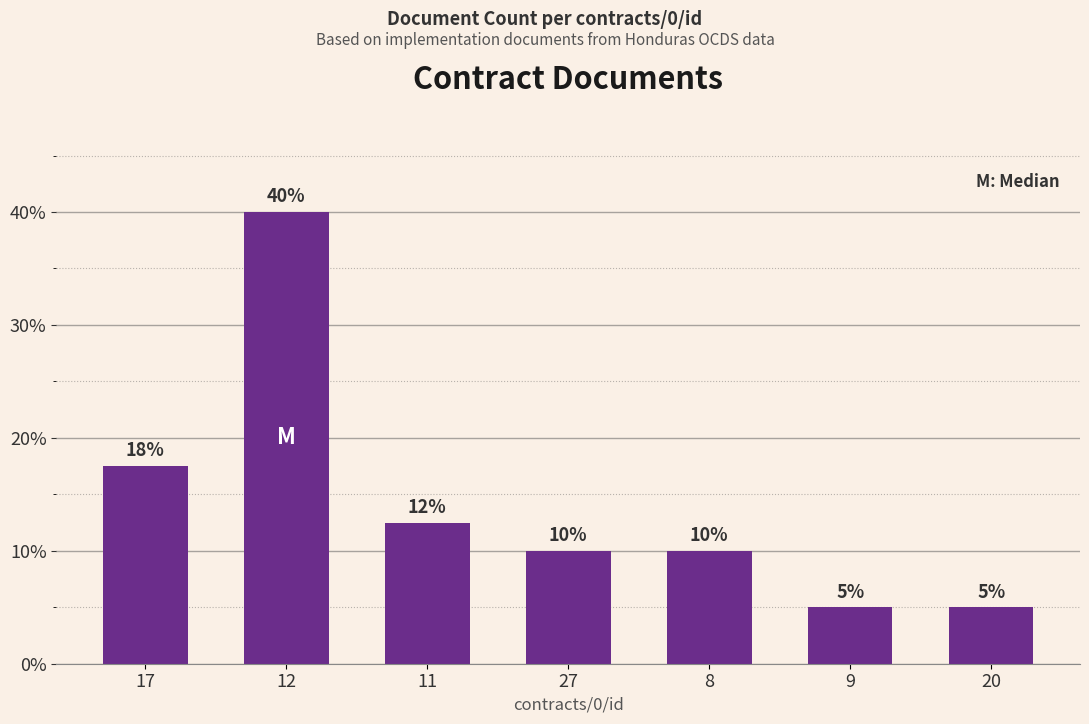

What is the difference between the maximum and second lowest values?

35.0